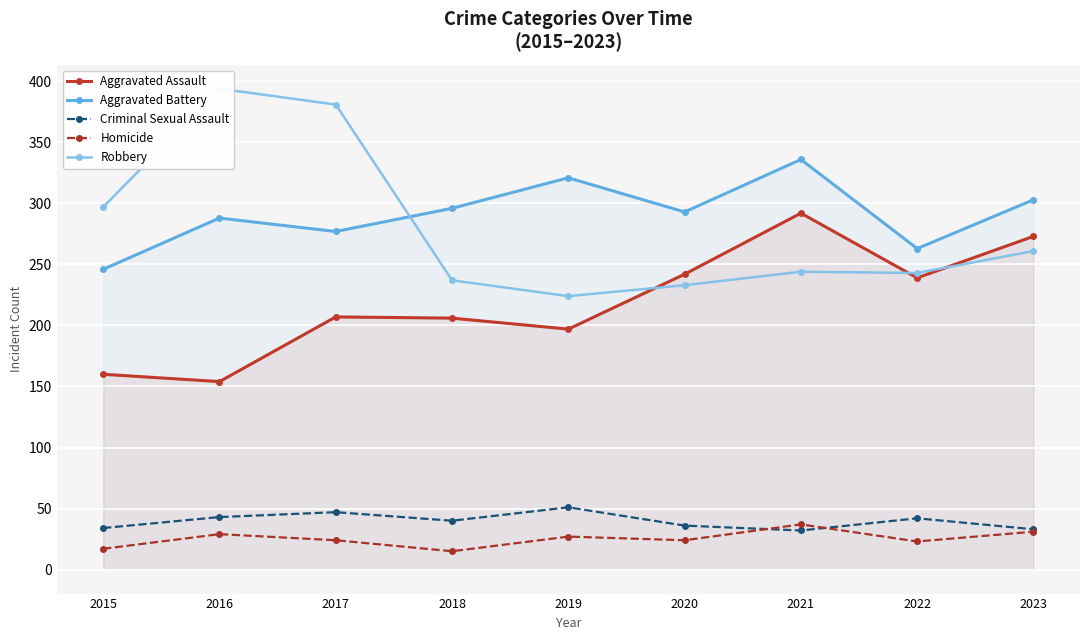

At which label does Aggravated Battery reach its peak?

2021